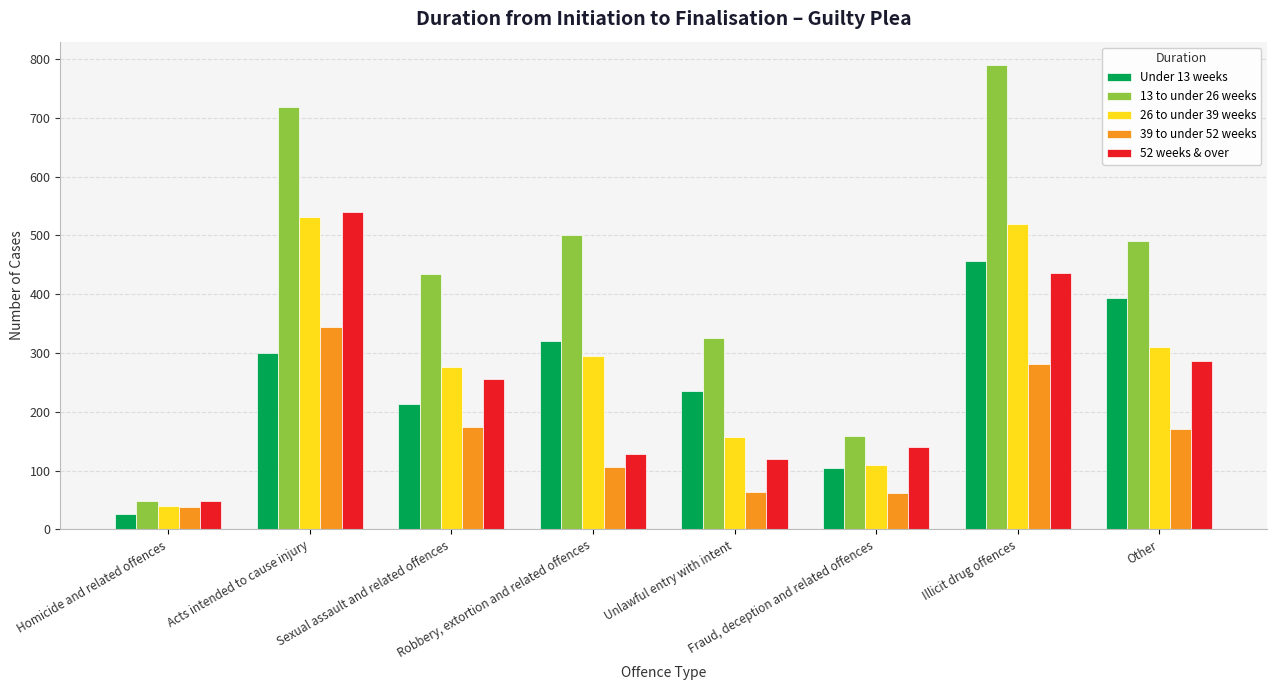

How many values in the 39 to under 52 weeks series are below 171?

4